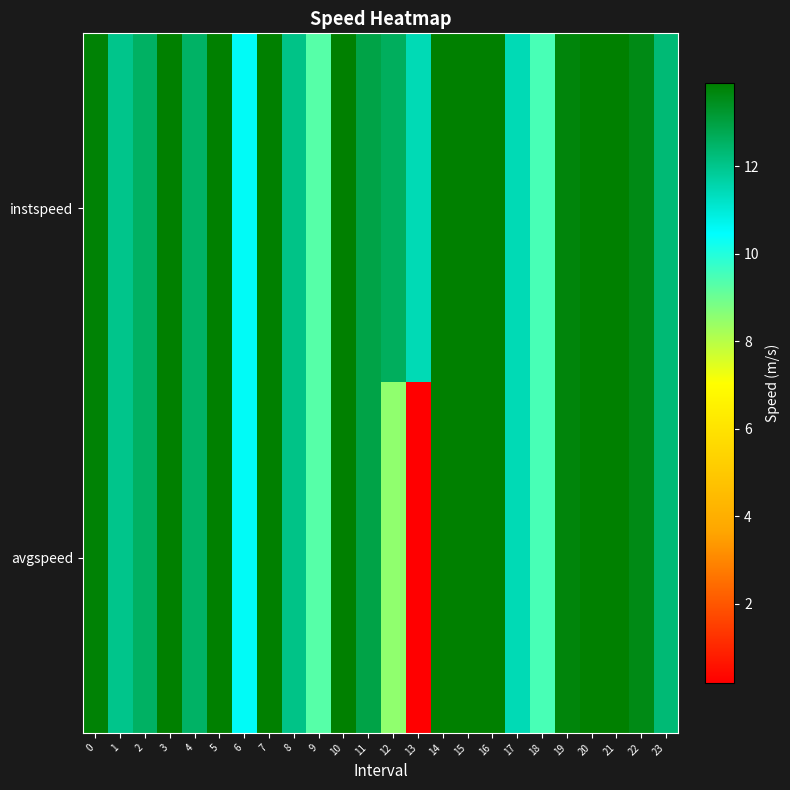

Between 8 and 13, which series saw the biggest shift?

row_1